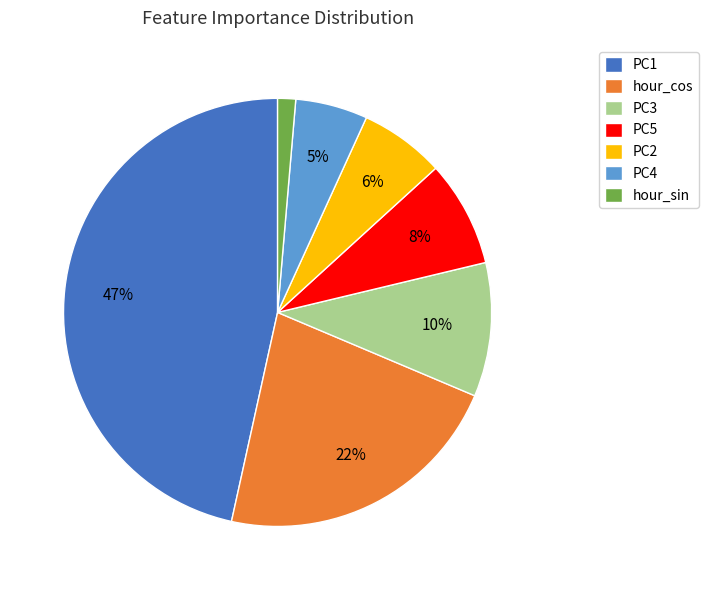

How many slices are in this pie chart?

7